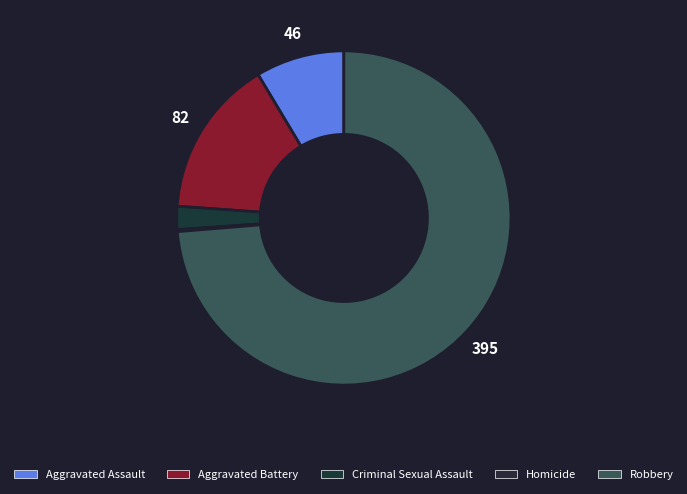

Combined, do Homicide and Aggravated Assault account for over 50%?

No